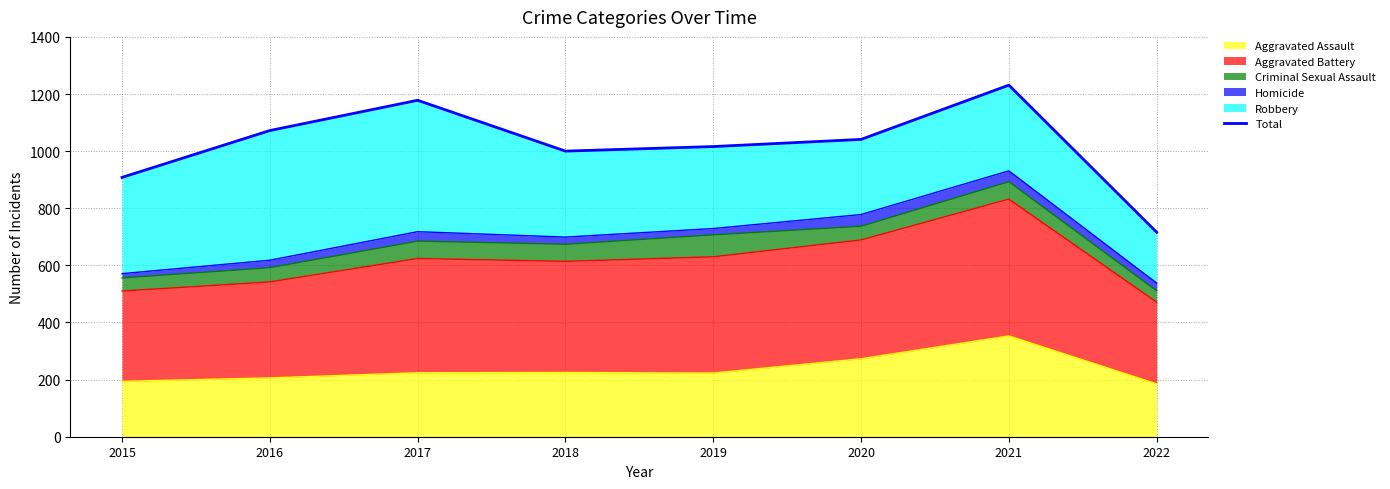

Reading left to right, transcribe all the data shown in this chart.

2015=908	2016=1072	2017=1178	2018=1000	2019=1016	2020=1041	2021=1231	2022=716